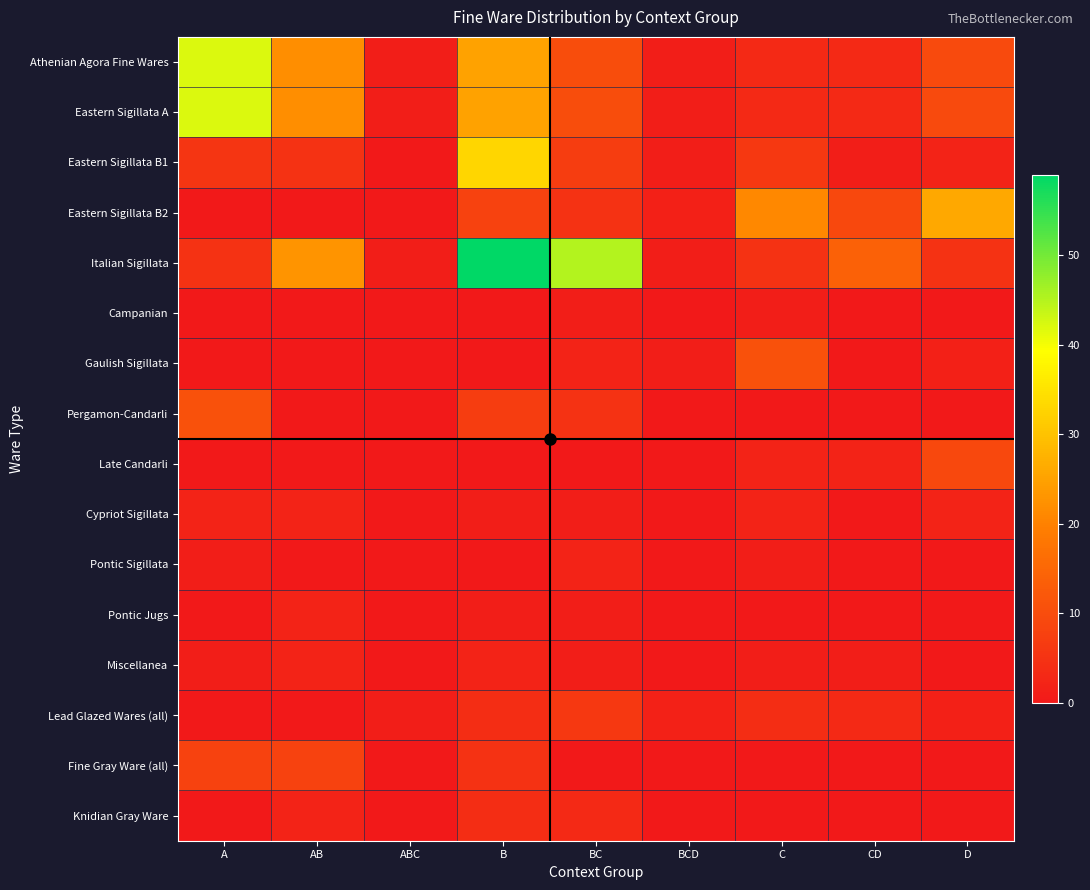

What is the difference between the highest and lowest values at C?

21.0